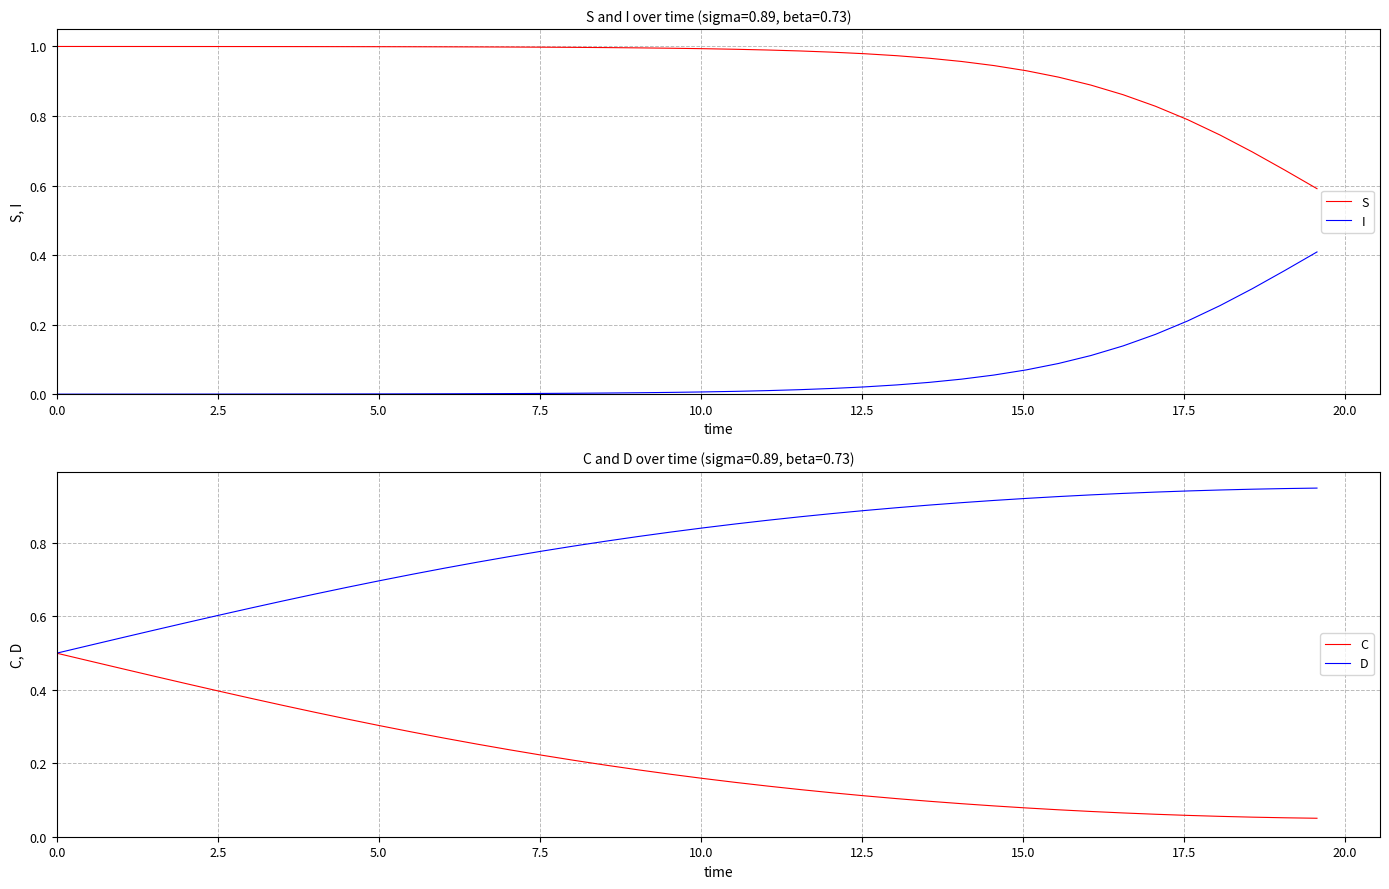

Rank the series by their maximum value, from lowest to highest.

I, C, D, S